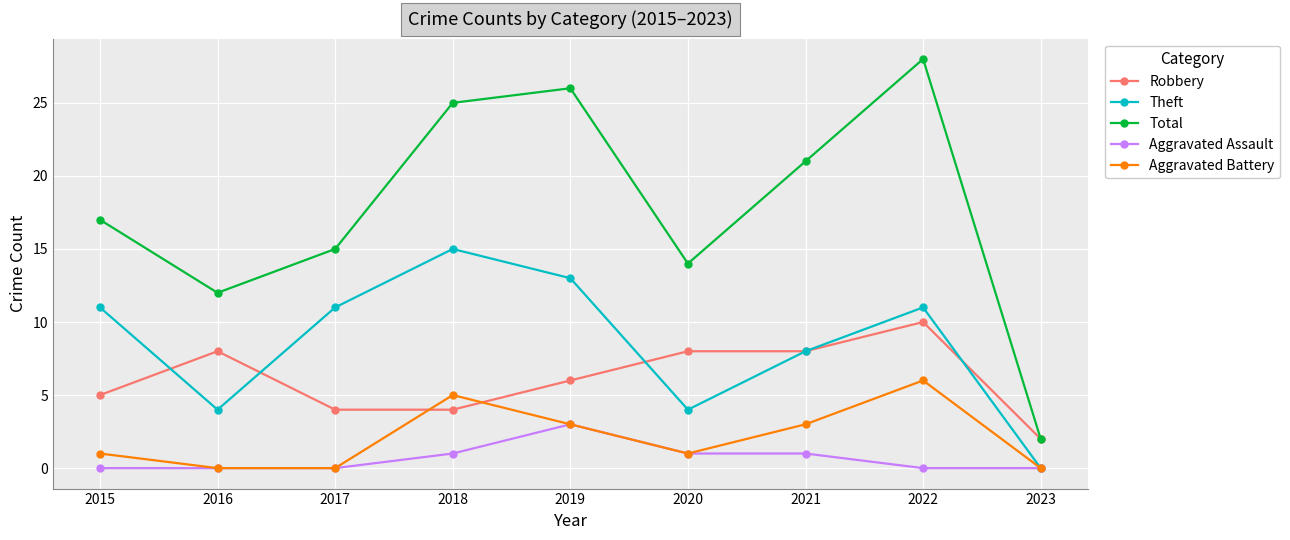

What is the difference between the maximum and second lowest values in the Aggravated Assault series?

3